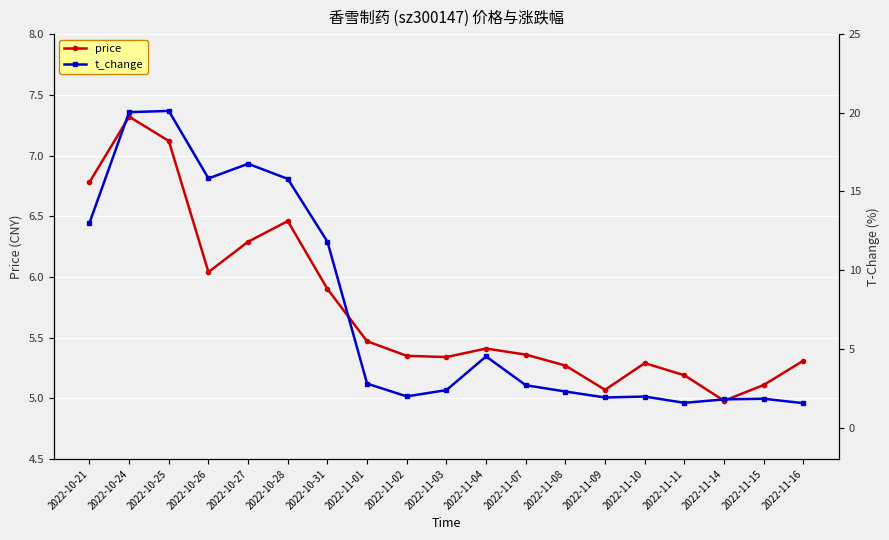

What is the maximum value for price?

7.3